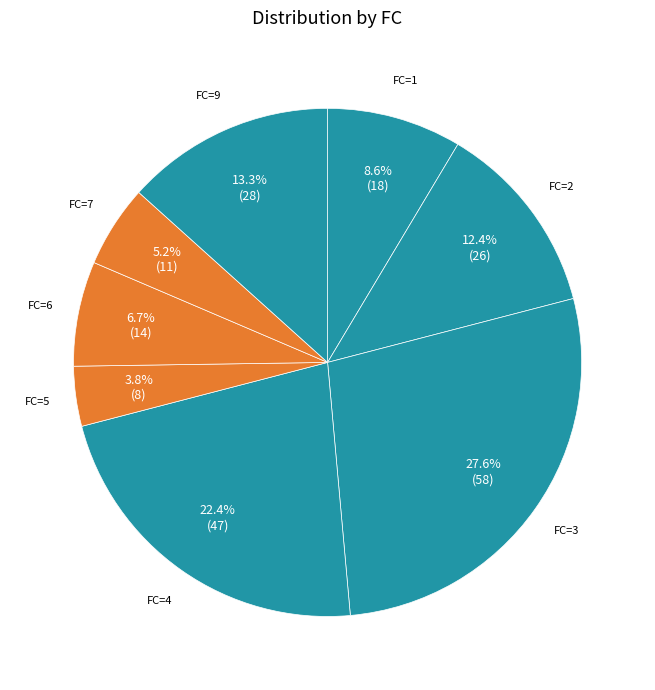

Which has a higher value, FC=2 or FC=7?

FC=2